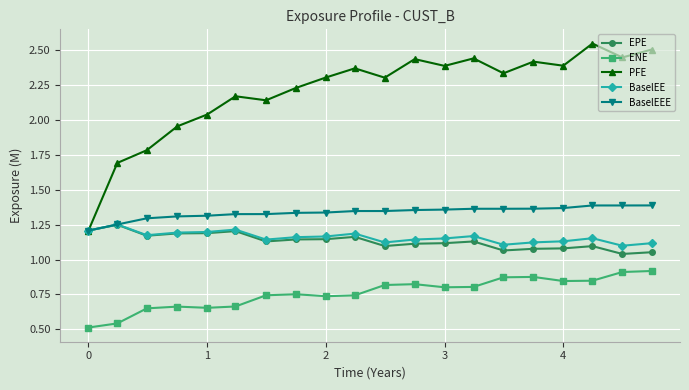

Which series has the widest spread of values?

PFE